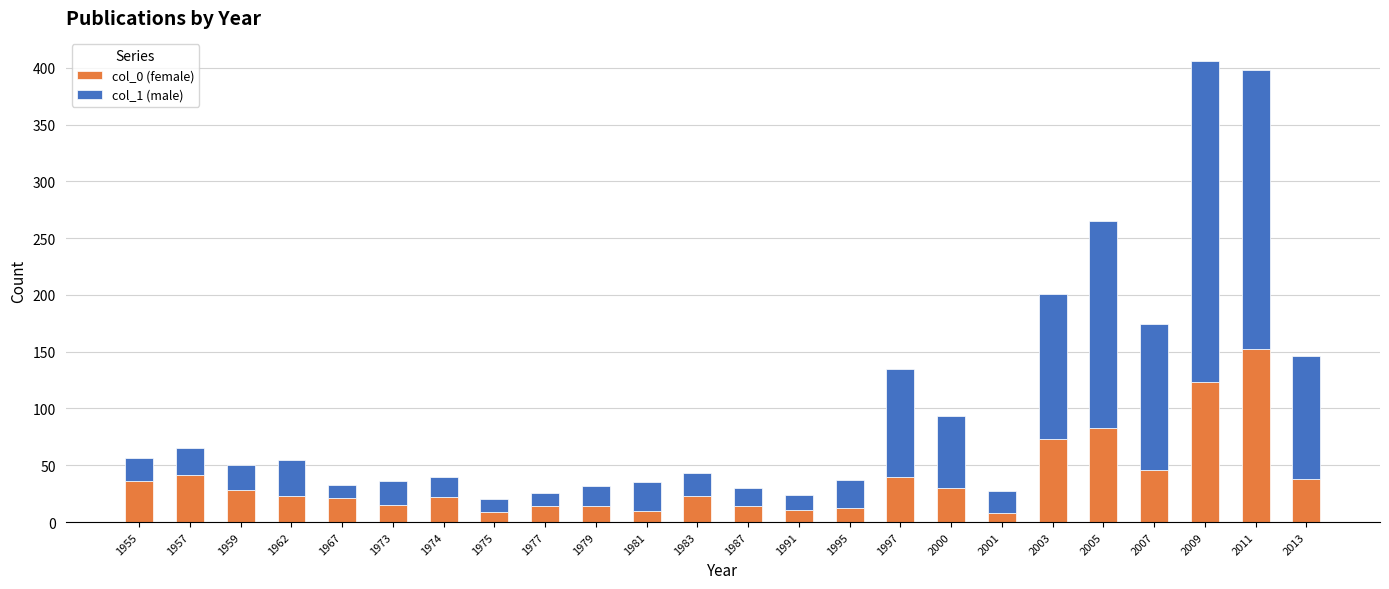

Does the chart contain stacked bars?

Yes